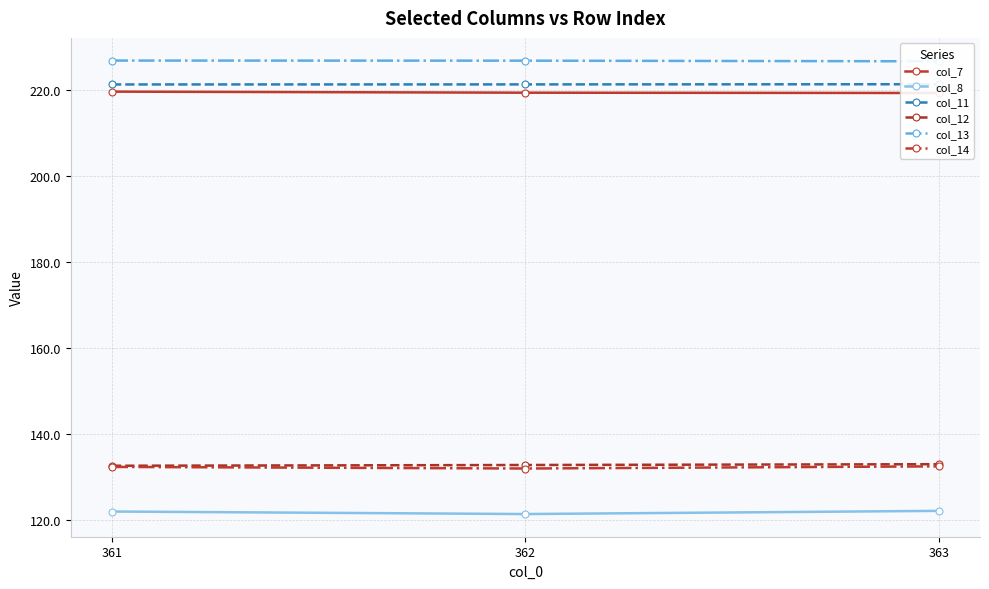

Which category has the highest value in the col_12 series?

363